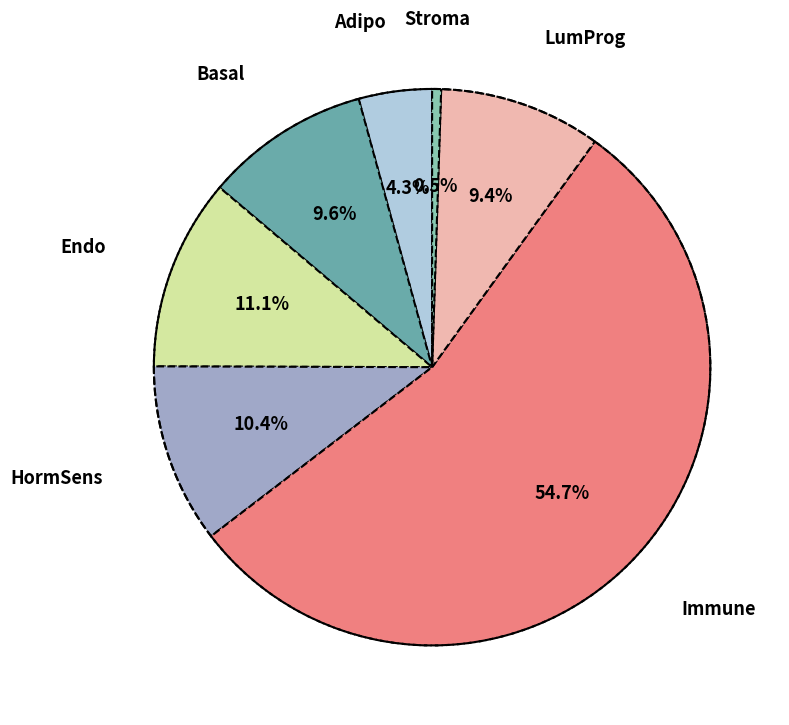

What percentage is the Stroma slice, to the nearest percent?

1%